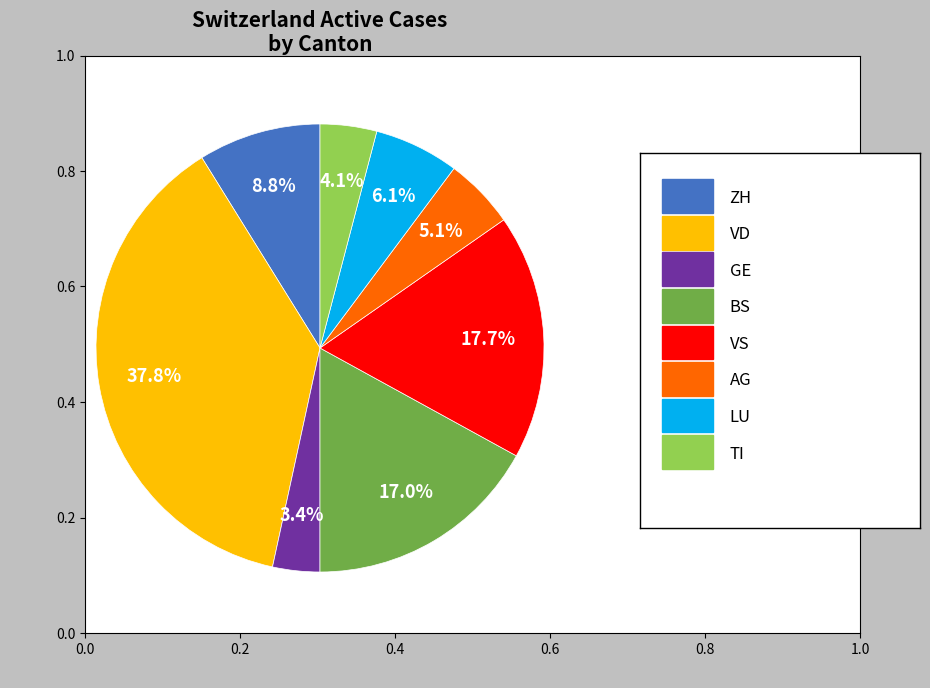

Does any single category account for the majority?

No